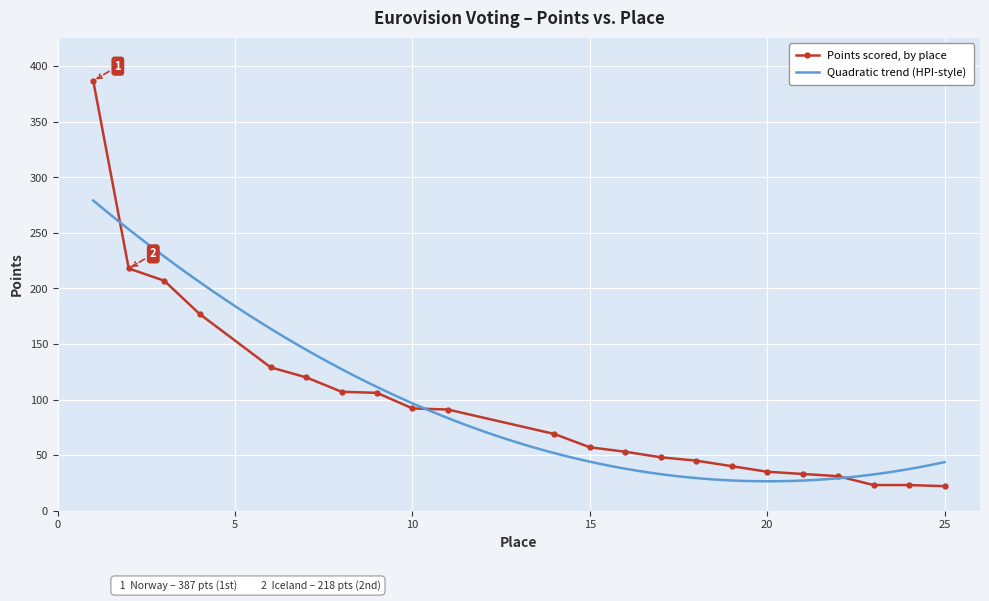

How many data points in Points scored, by place are less than 69?

11